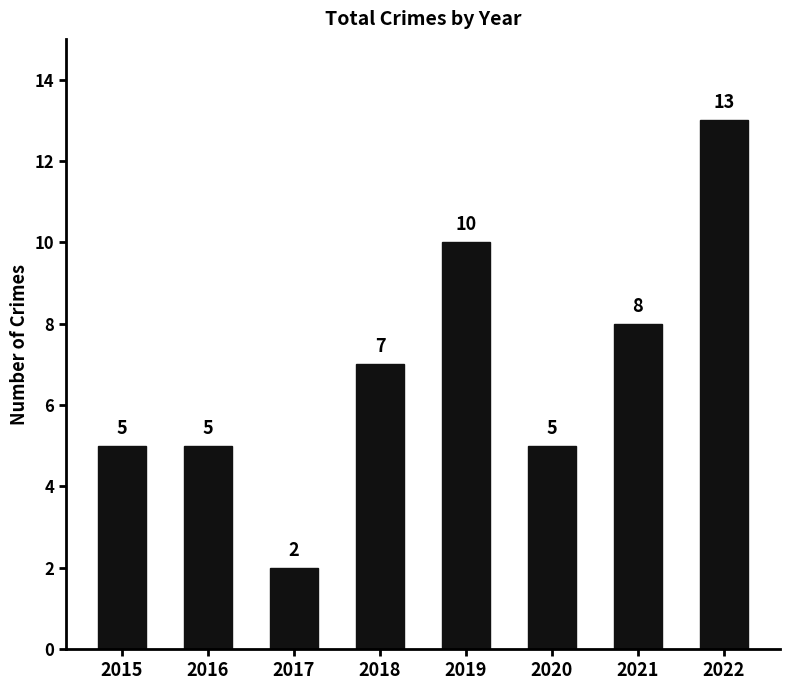

Reading right to left, what are all the values shown in this chart?

2022=13	2021=8	2020=5	2019=10	2018=7	2017=2	2016=5	2015=5